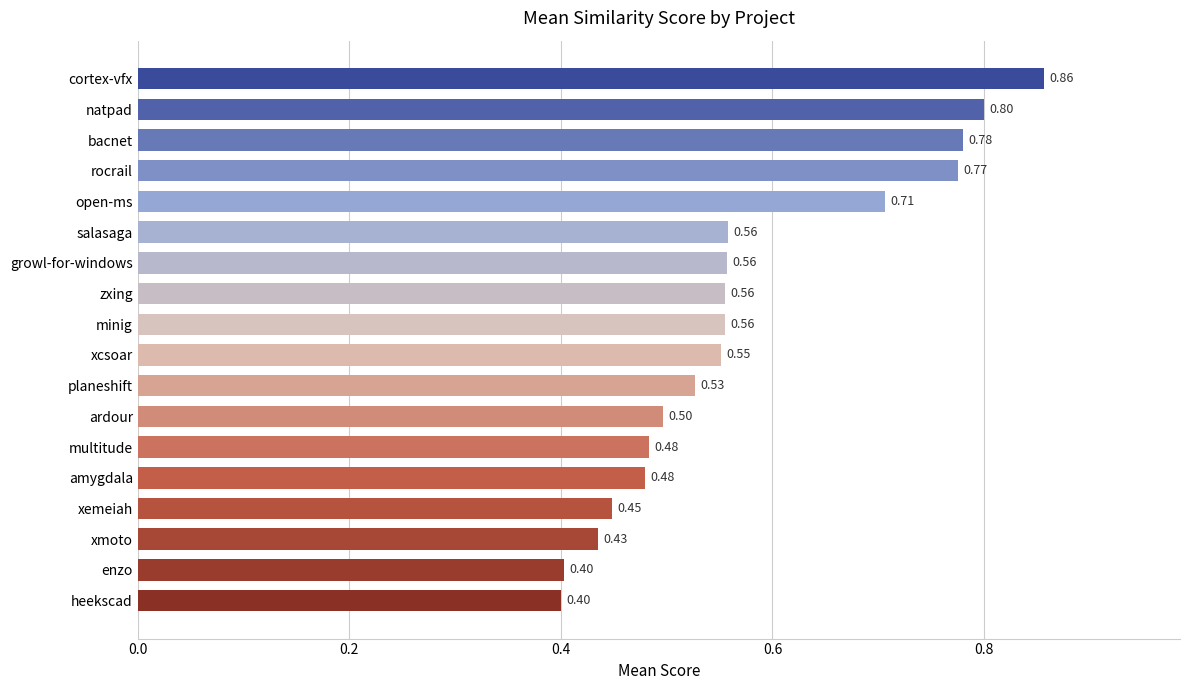

Which label corresponds to the largest value in the chart?

cortex-vfx